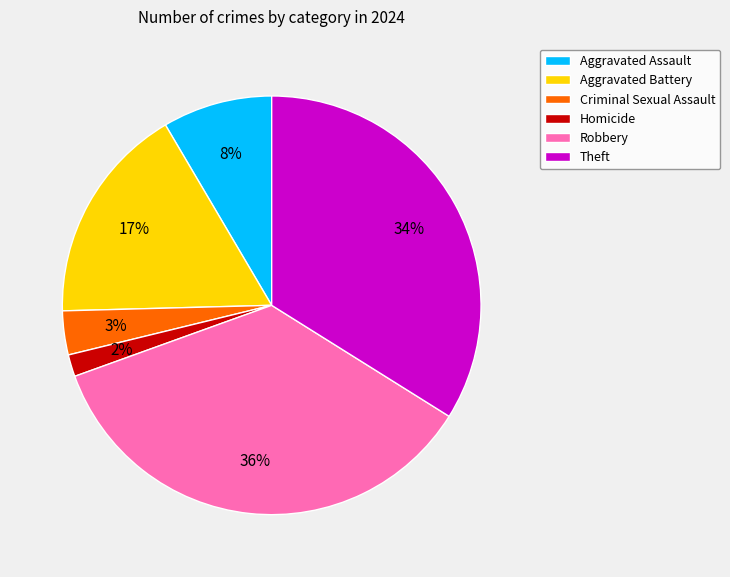

Rank the categories by value from highest to lowest.

Robbery, Theft, Aggravated Battery, Aggravated Assault, Criminal Sexual Assault, Homicide